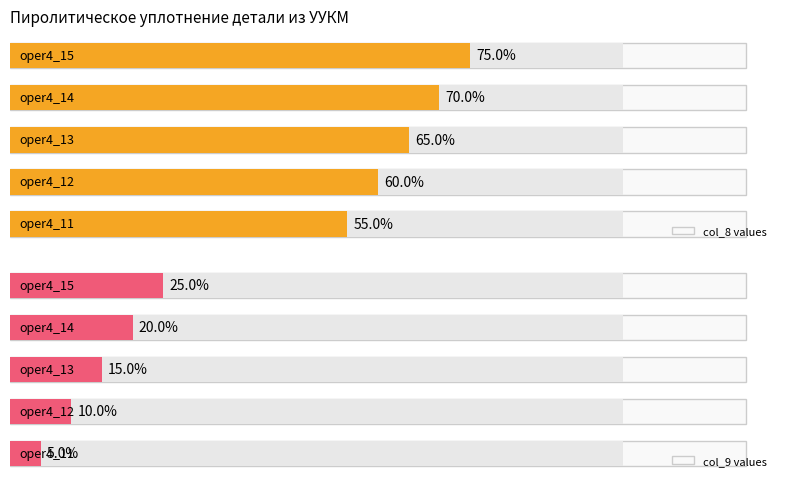

Rank the series by their average value, from lowest to highest.

col_9 values, col_8 values